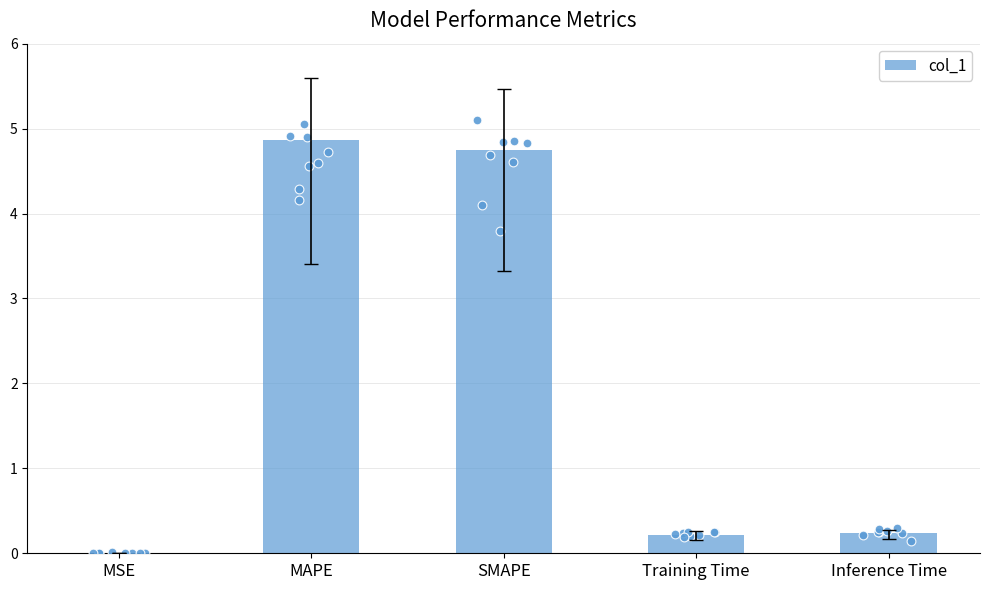

Approximately how many times larger is the value at SMAPE compared to MAPE?

1.0